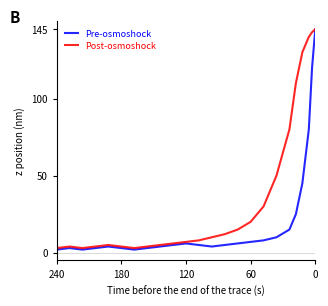

At 120, list the series in order from smallest to largest.

Pre-osmoshock, Post-osmoshock